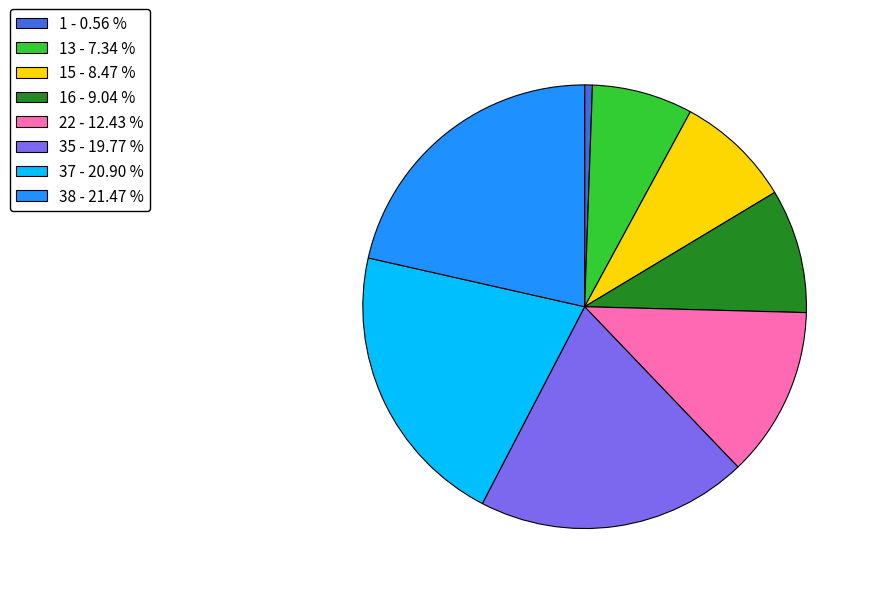

Which slice is the smallest?

1 - 0.56 %